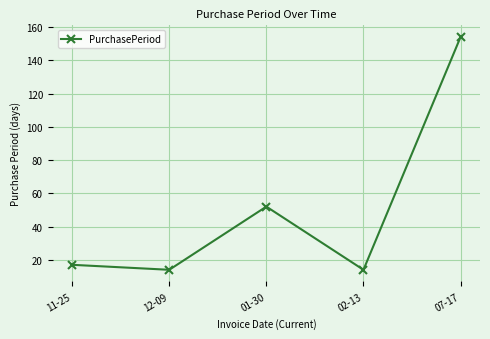

At which category does the chart reach its peak across all series?

07-17